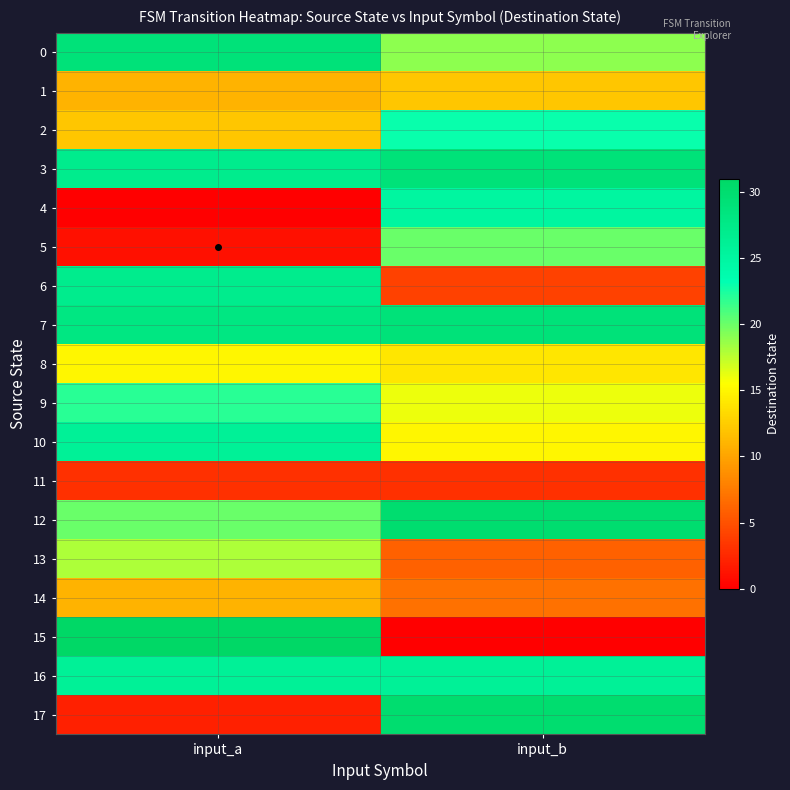

At how many categories does at least one series exceed 4?

2